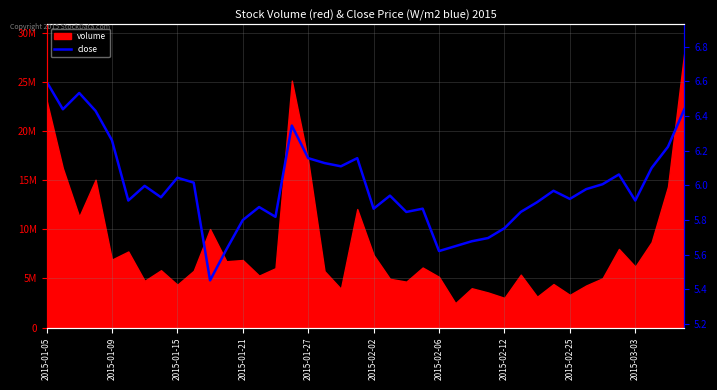

What is the maximum value shown in the chart?

6.6